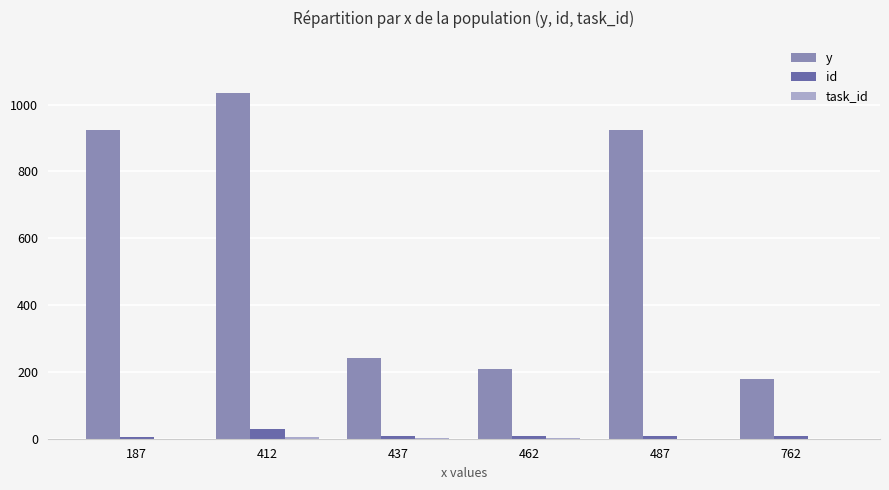

The y series shows 334 at 187. True or false?

False